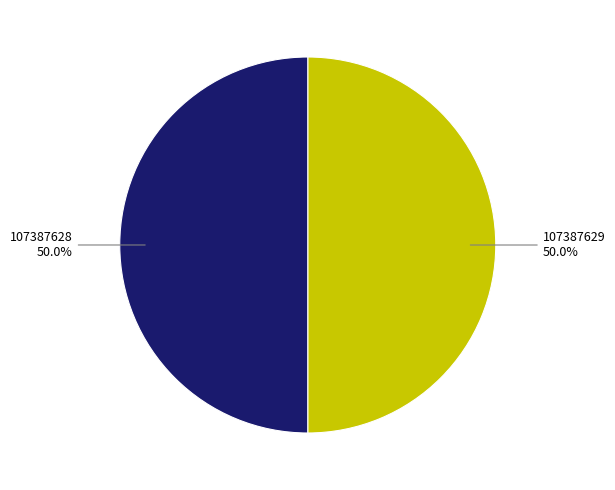

To the nearest percent, what percentage of the pie is 107387629?

50%